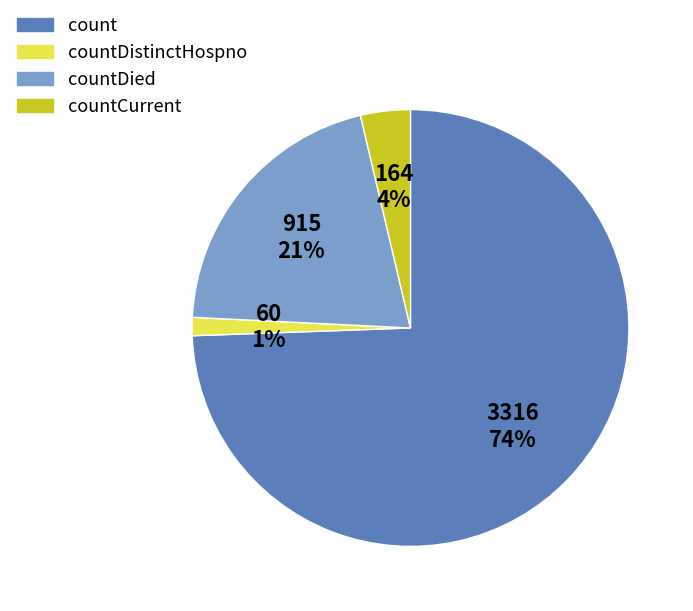

What is the largest slice in the pie chart?

count